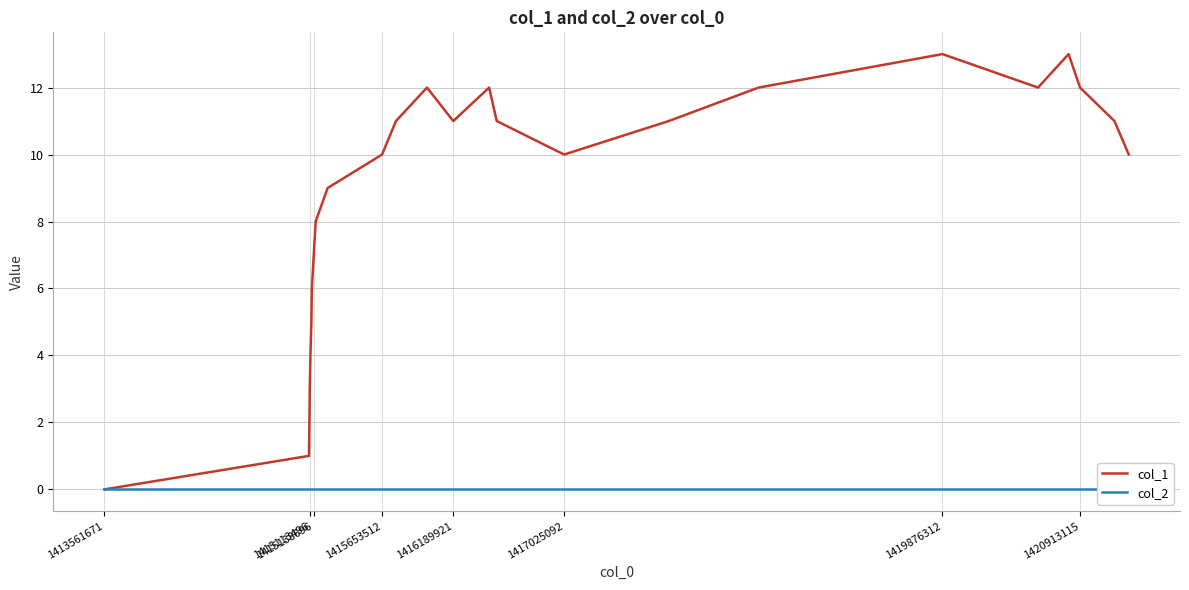

Rank the series by their maximum value, from highest to lowest.

col_1, col_2